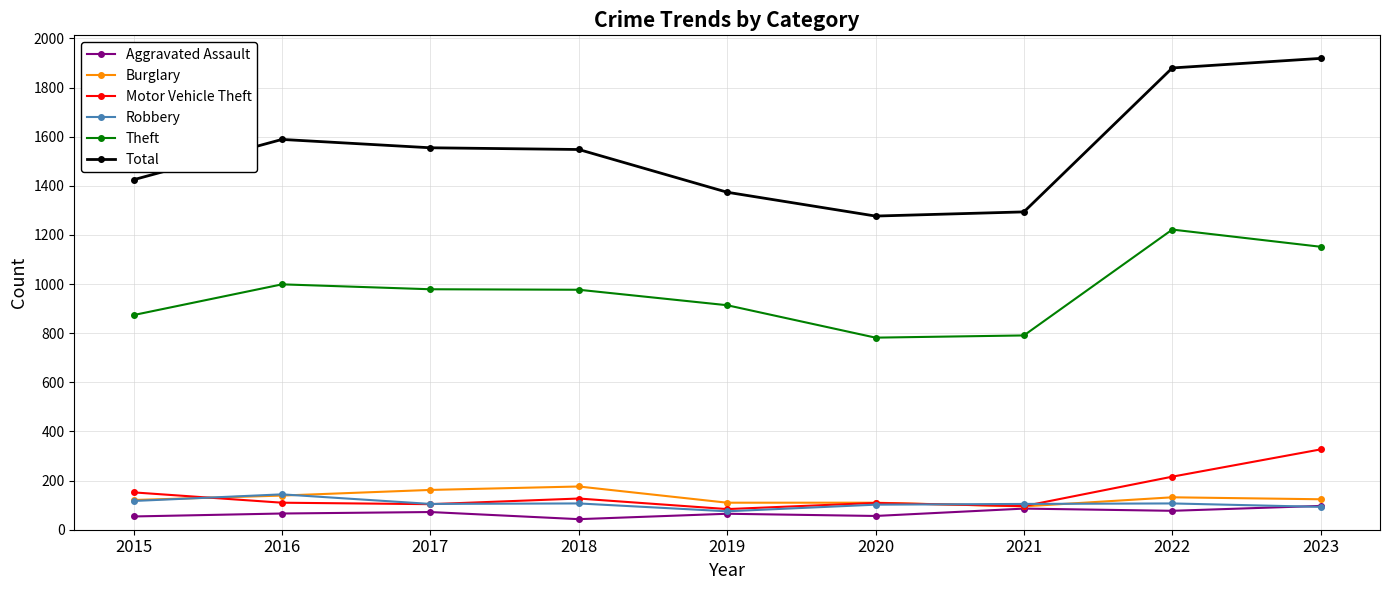

What is the minimum value for Robbery?

75